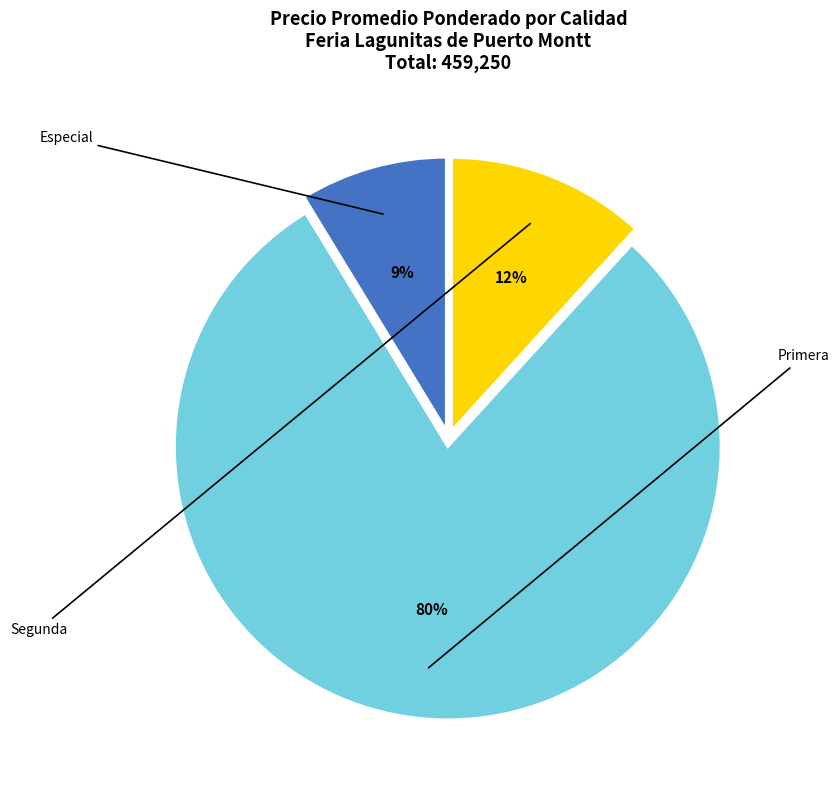

To the nearest percent, what is the average slice percentage?

33%